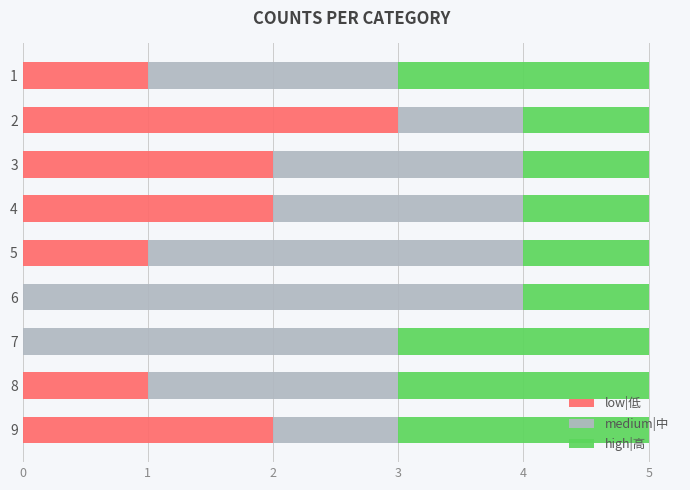

What is the total value across all series at 8?

5